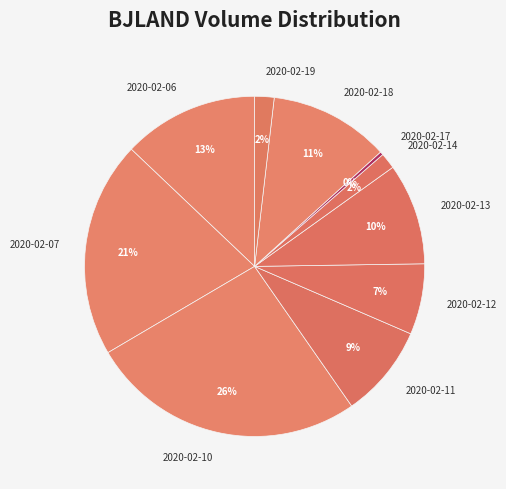

Which slice is the smallest?

2020-02-17